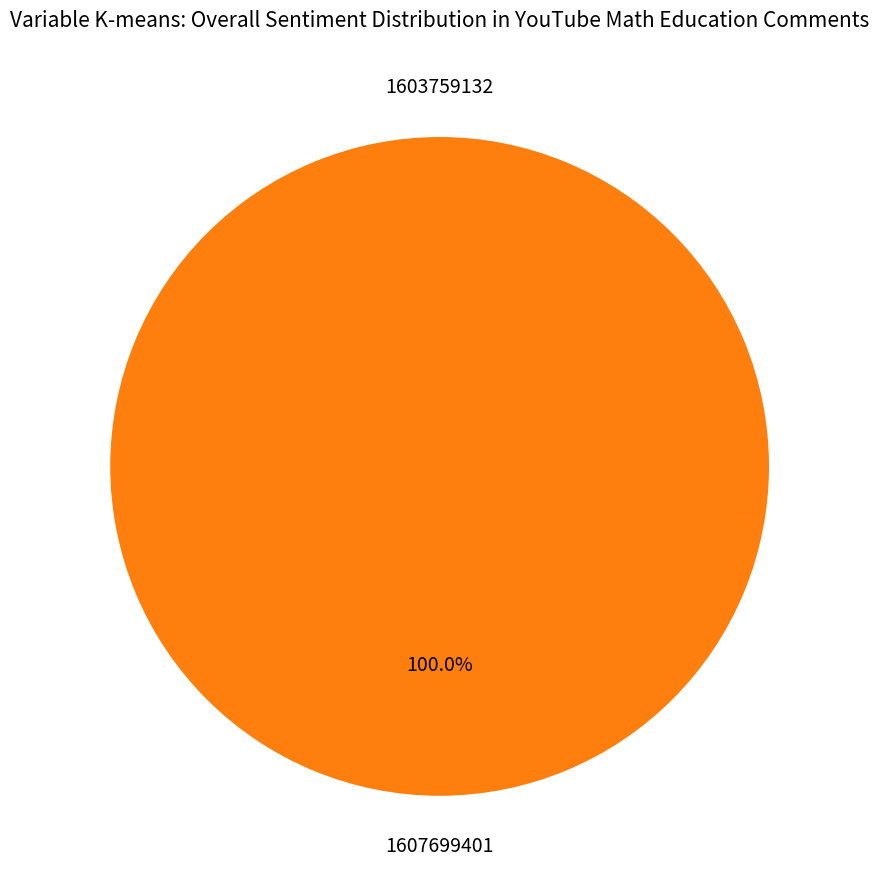

Count the number of slices in the pie.

2